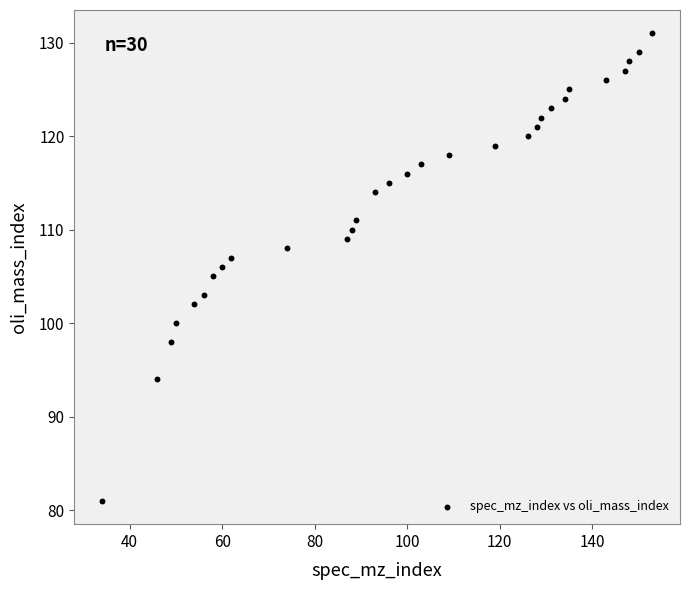

What is the range of X values (max minus min)?

119